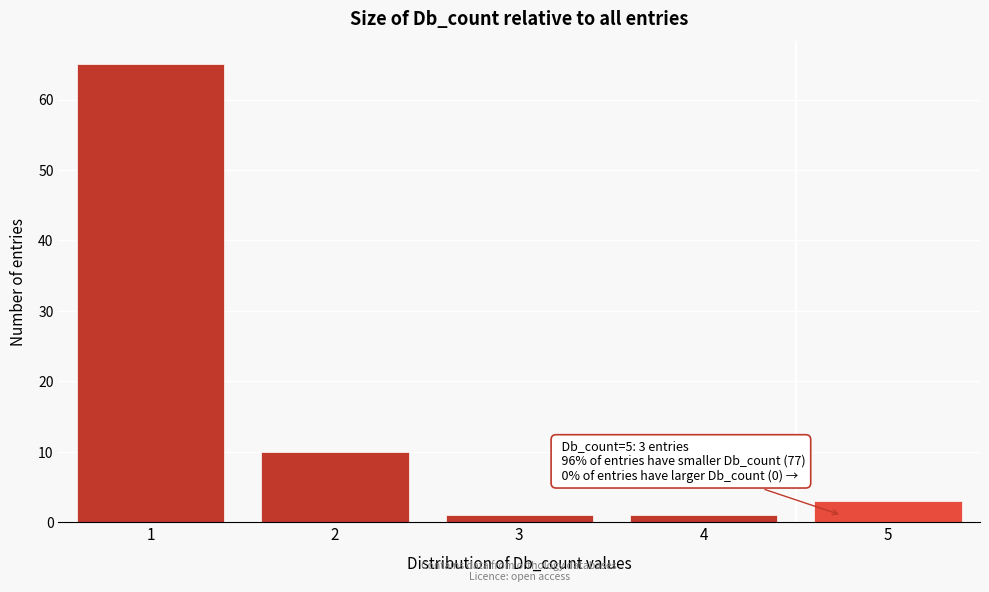

Over which range of the x-axis is the bar tallest?

0.5 to 1.5